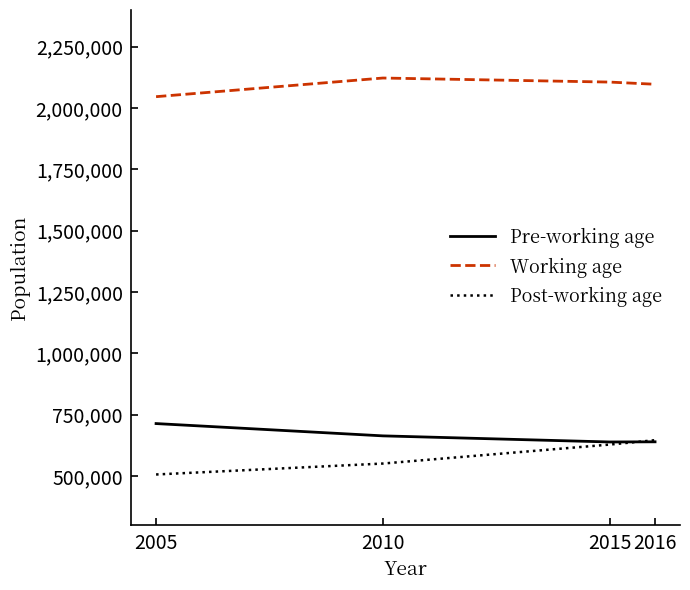

At 2010, list the series in order from smallest to largest.

Post-working age, Pre-working age, Working age